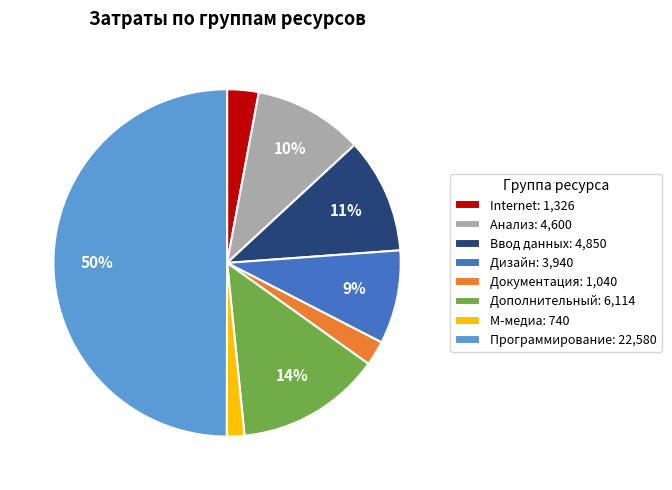

Approximately how many times larger is the value at Дизайн: 3,940 compared to Анализ: 4,600?

0.9